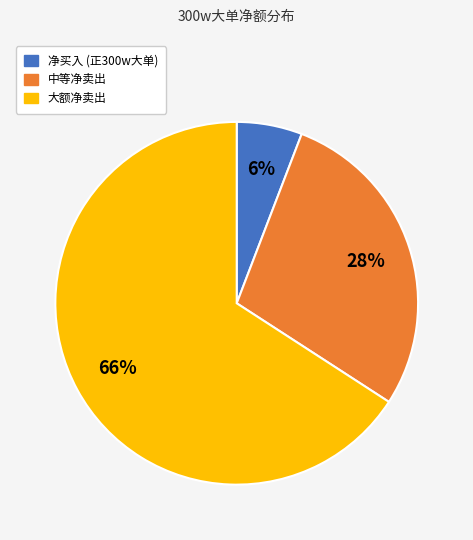

To the nearest percent, what is the difference between the largest and smallest slice percentages?

60%